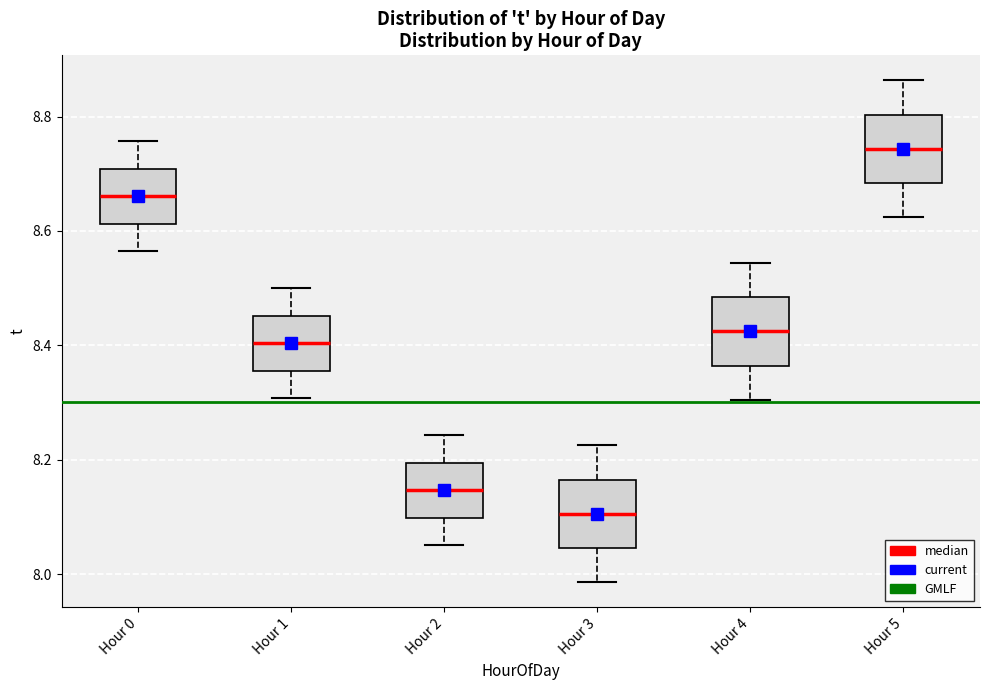

Which box's median line is the highest?

Hour 5